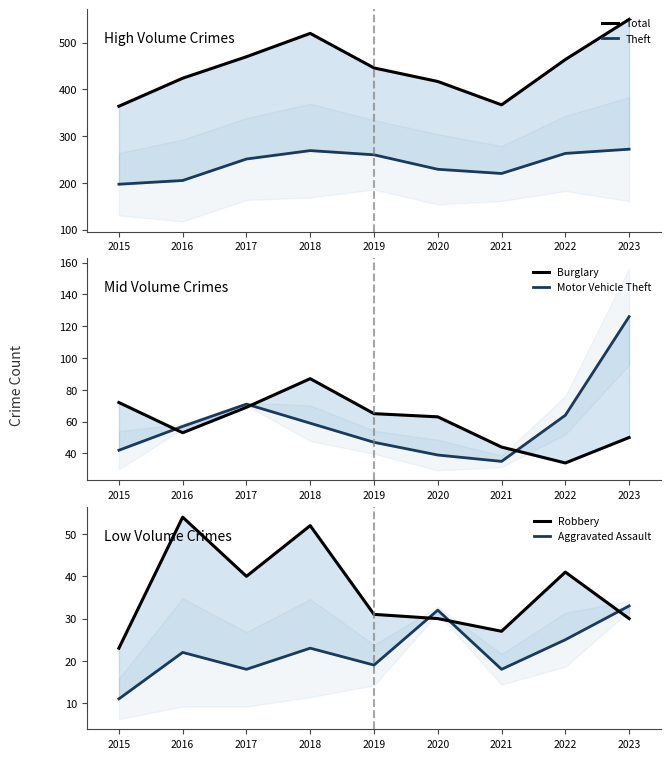

What is the sum of the Robbery values at 2015 and 2022?

64